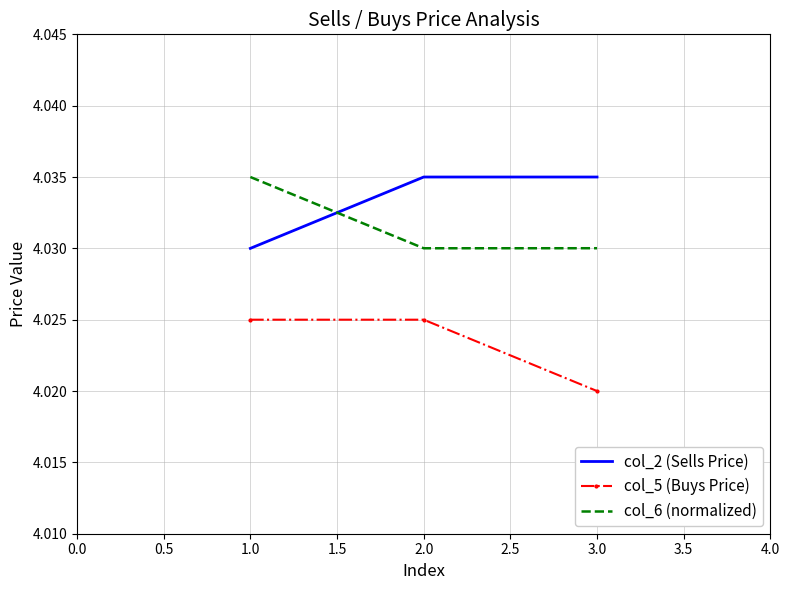

Which label corresponds to the smallest value in the chart?

3.0